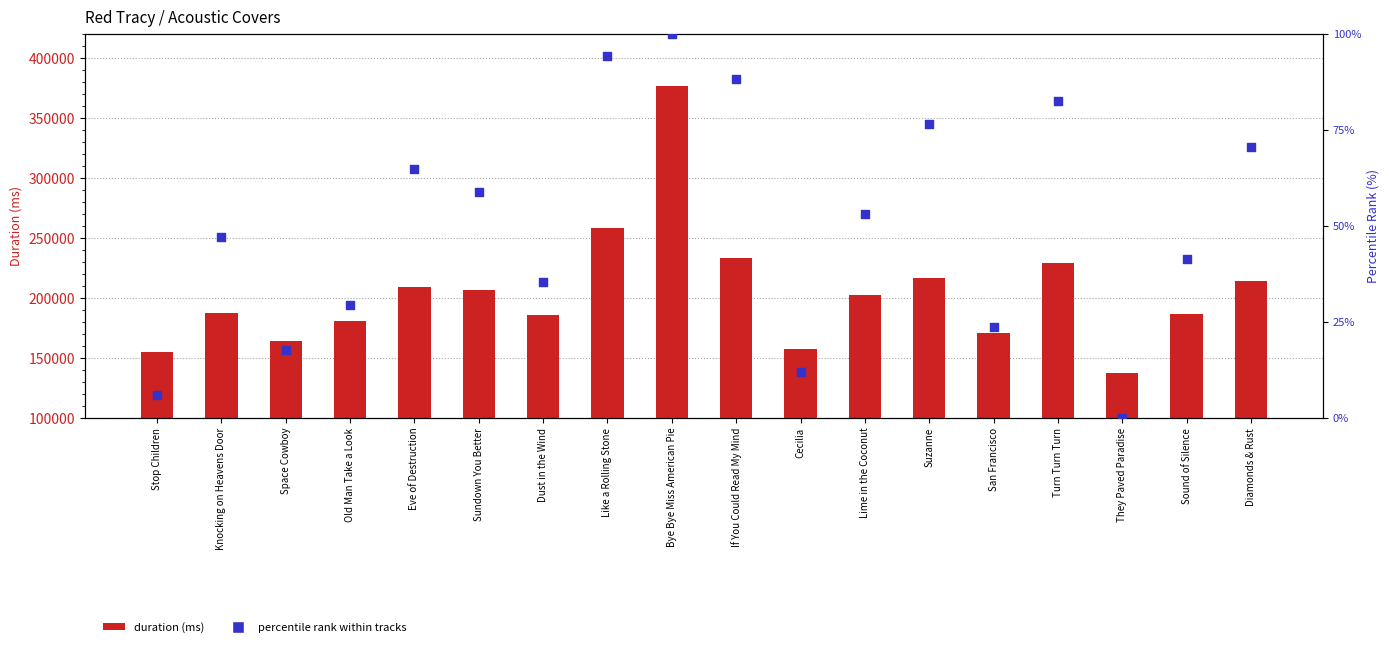

Which series contains the highest Y value?

duration (ms)